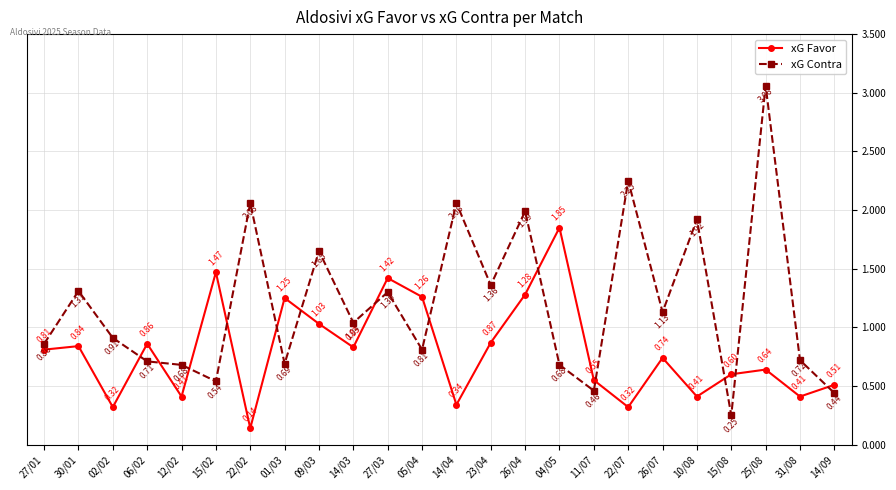

After their last crossing, which series has the higher values: xG Contra or xG Favor?

xG Favor